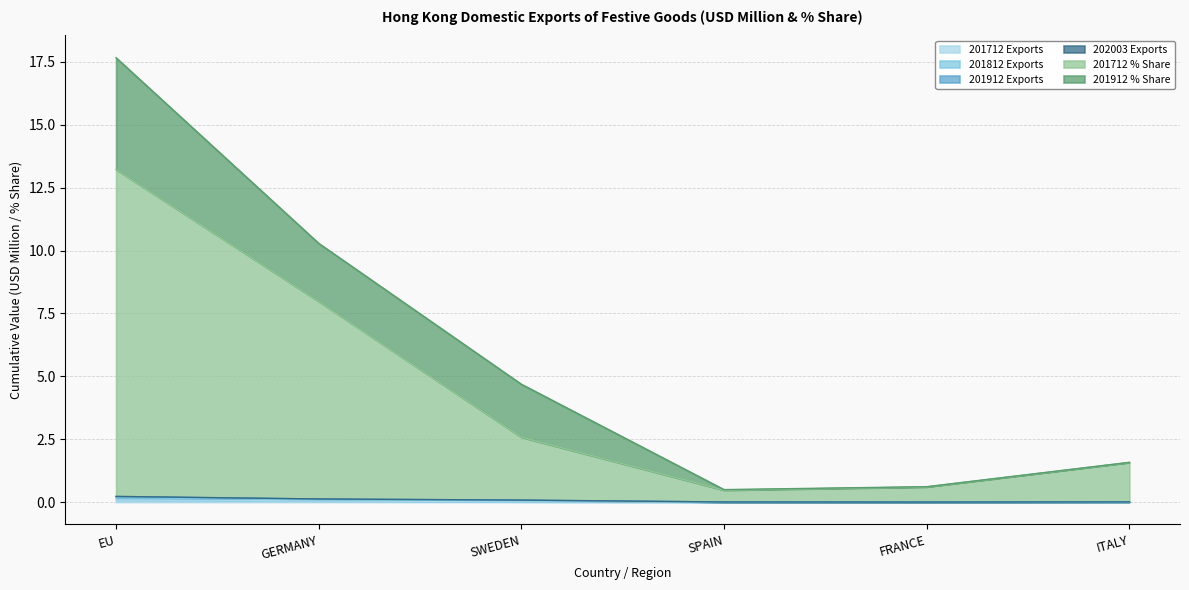

At which category is the sum across all series the highest?

EU